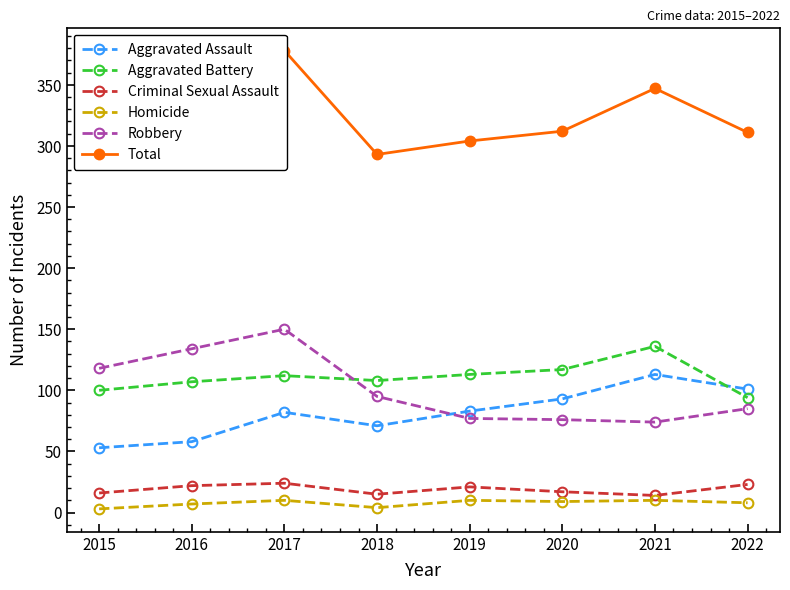

Reading left to right, what are all the values shown in this chart?

Aggravated Assault: 2015=53	2016=58	2017=82	2018=71	2019=83	2020=93	2021=113	2022=101
Aggravated Battery: 2015=100	2016=107	2017=112	2018=108	2019=113	2020=117	2021=136	2022=94
Criminal Sexual Assault: 2015=16	2016=22	2017=24	2018=15	2019=21	2020=17	2021=14	2022=23
Homicide: 2015=3	2016=7	2017=10	2018=4	2019=10	2020=9	2021=10	2022=8
Robbery: 2015=118	2016=134	2017=150	2018=95	2019=77	2020=76	2021=74	2022=85
Total: 2015=290	2016=328	2017=378	2018=293	2019=304	2020=312	2021=347	2022=311